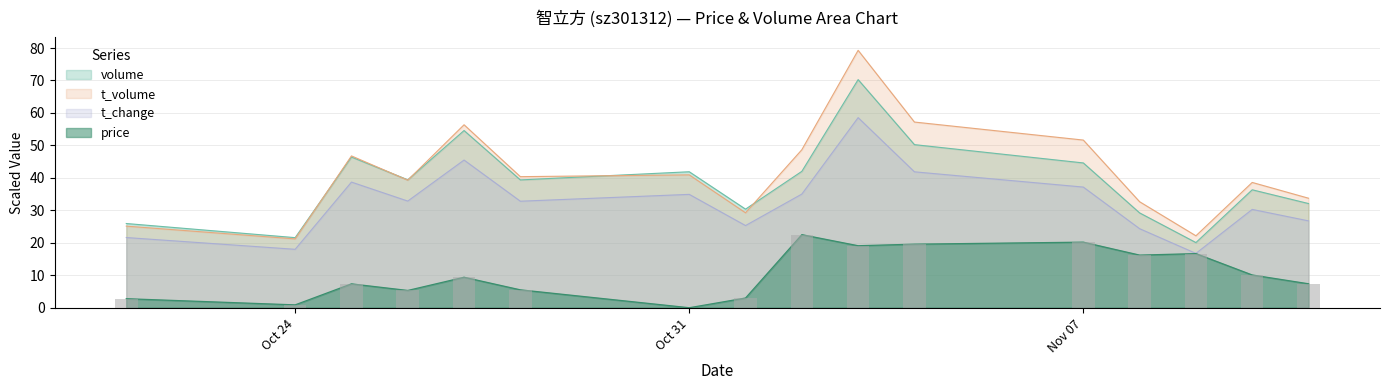

At 2022-10-26, list the series in order from largest to smallest.

volume, t_volume, t_change, price